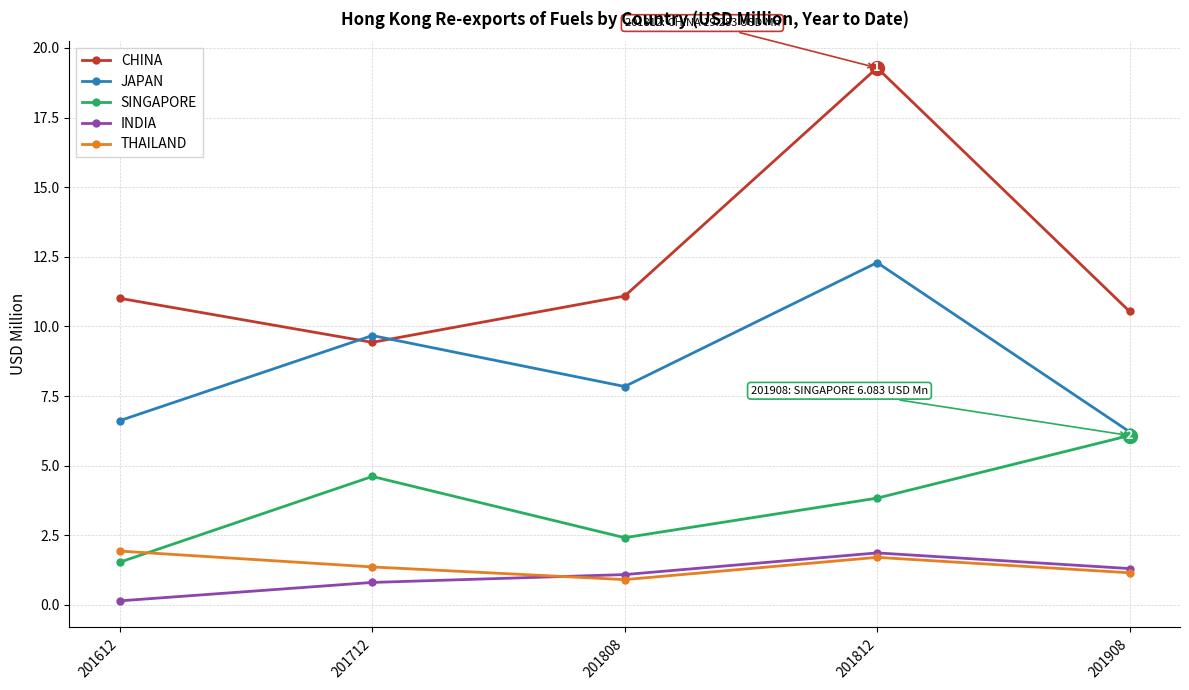

How many interior local peaks does the INDIA series have?

1